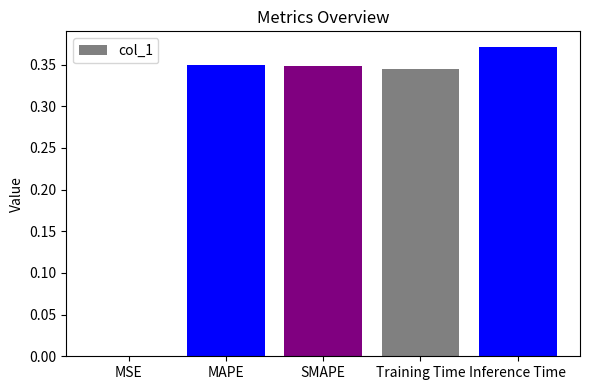

Between SMAPE and MSE, which is larger?

SMAPE